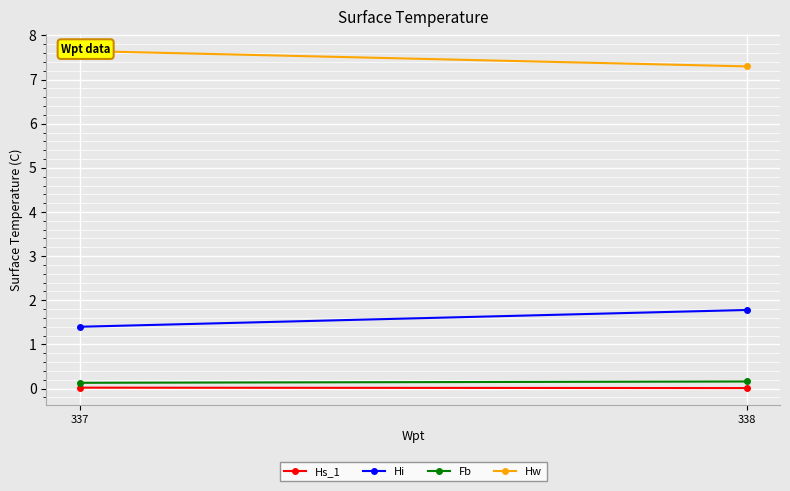

Rank the series by their maximum value, from highest to lowest.

Hw, Hi, Fb, Hs_1